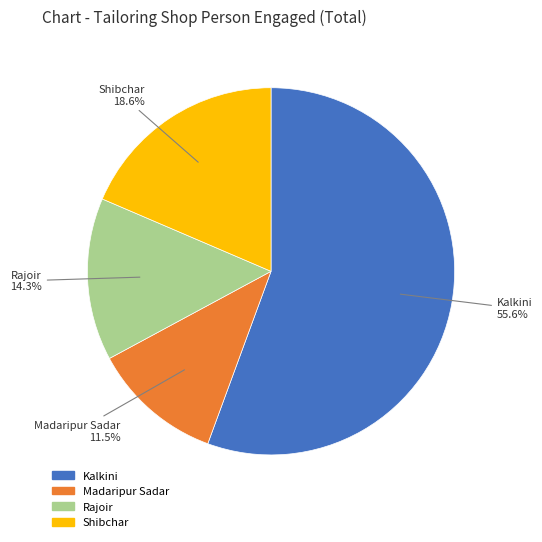

What is the majority slice?

Kalkini